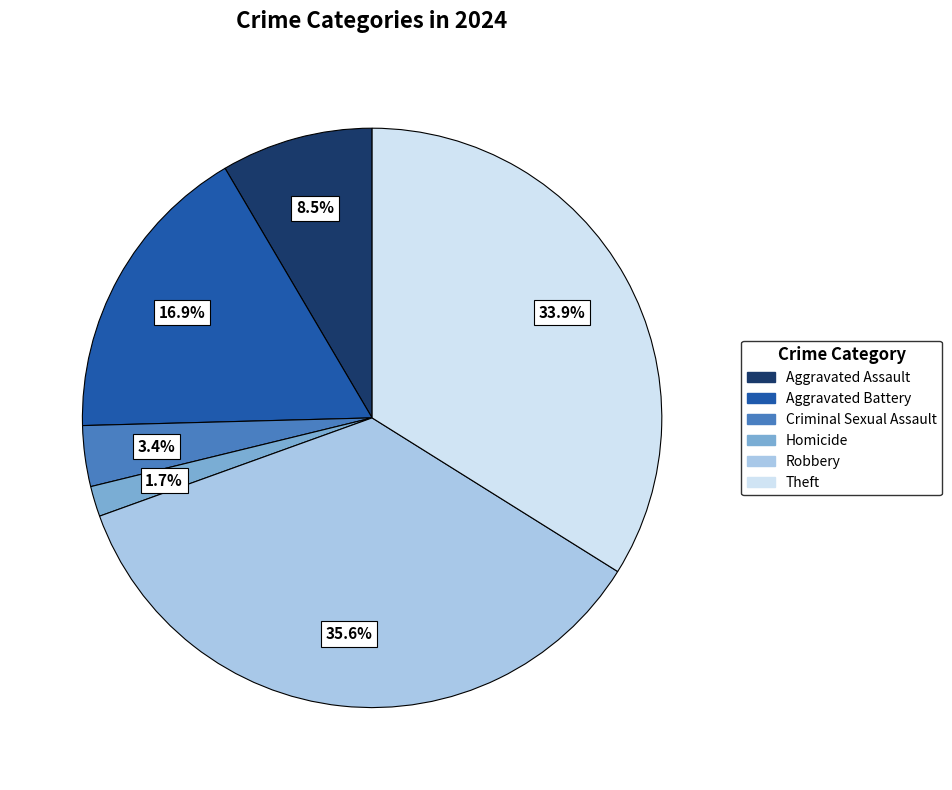

Is it true that Criminal Sexual Assault is 3% of the pie?

True